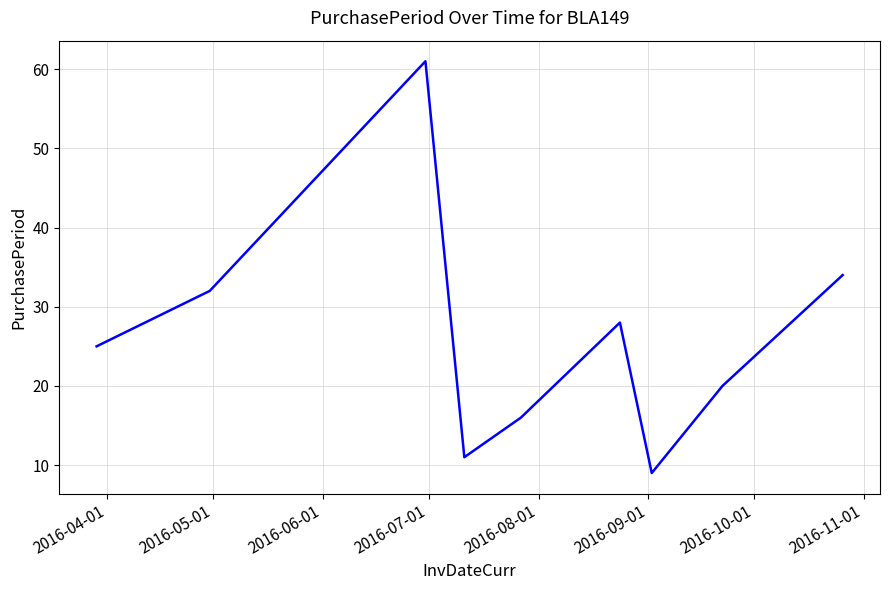

What is the maximum value shown in the chart?

61